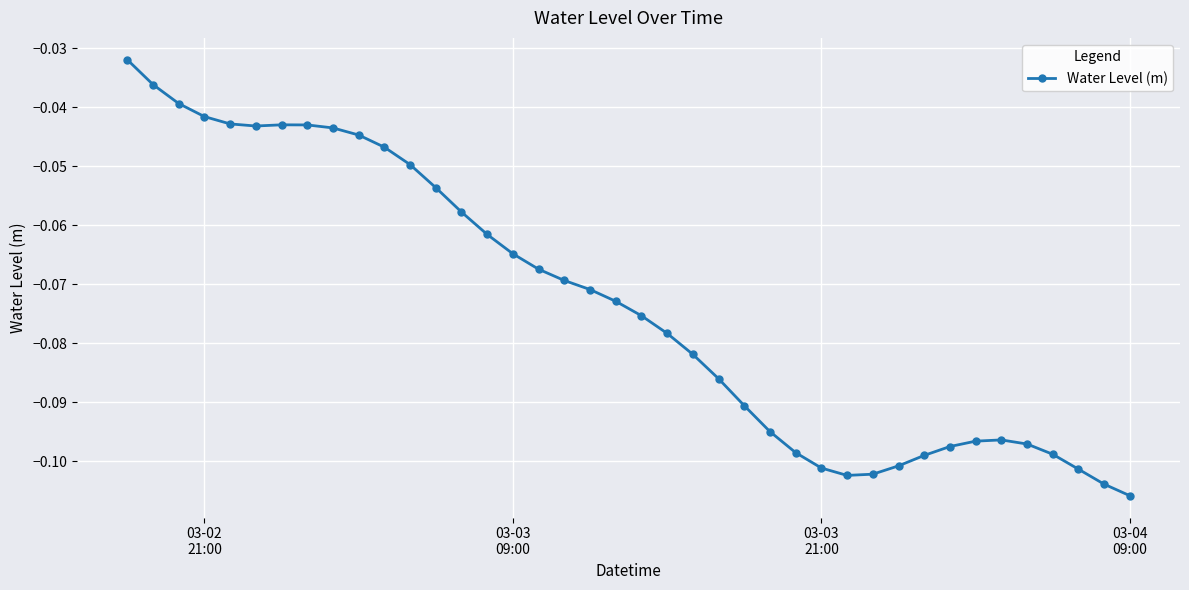

True or false: the data has more than 0 interior local peaks.

True